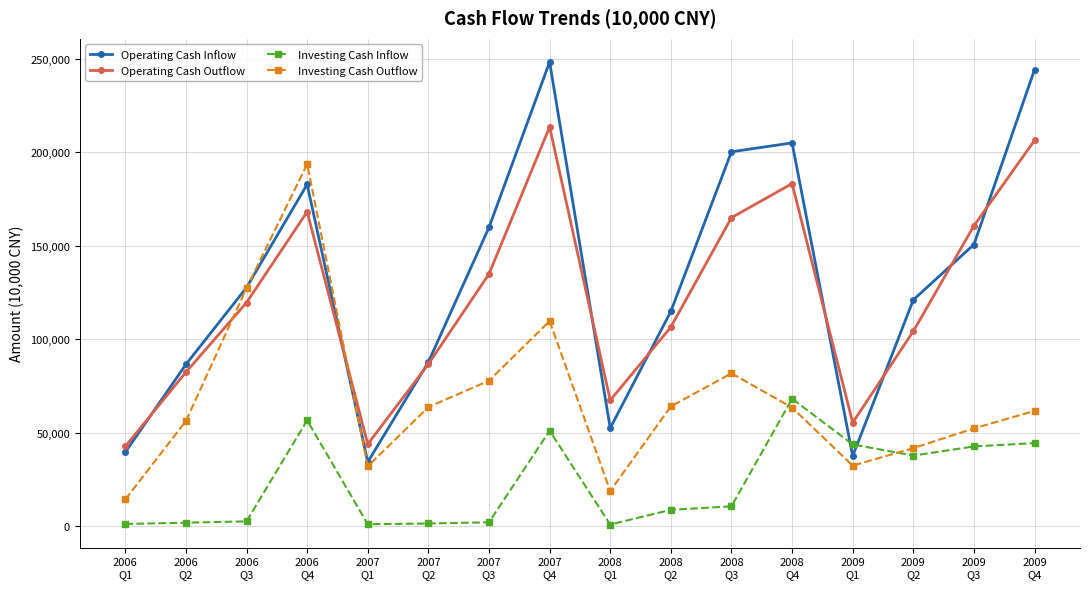

The Operating Cash Outflow series shows 213467 at 2007
Q4. True or false?

True